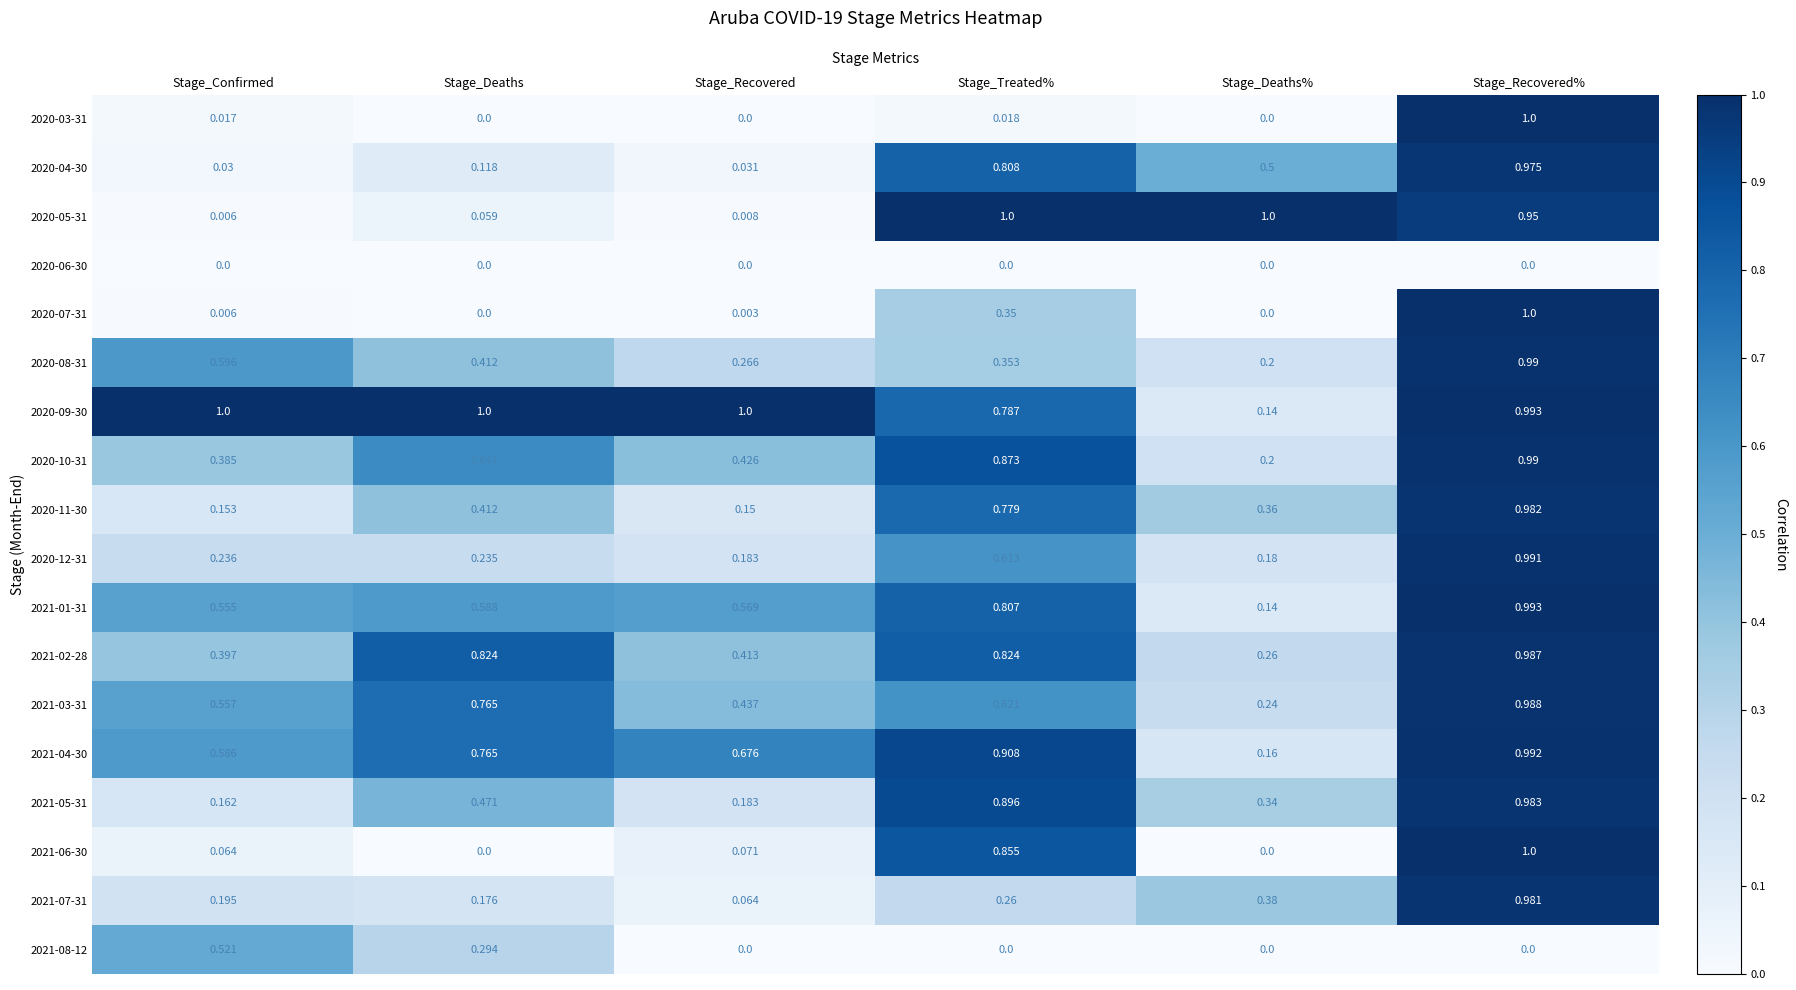

At which category is the sum across all series the highest?

Stage_Recovered%